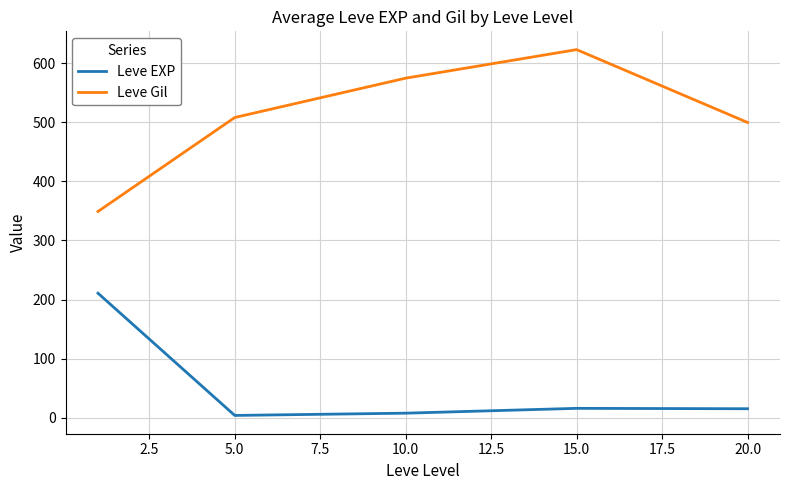

Which series has the largest total across all categories?

Leve Gil